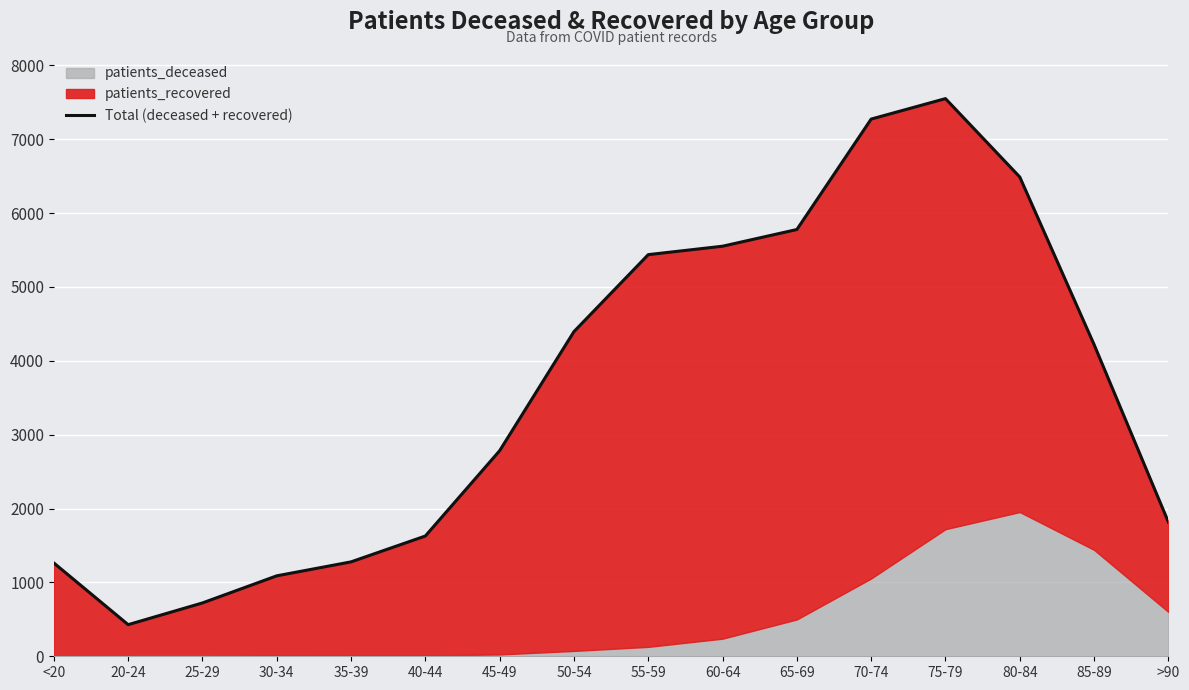

Is it true that the value at 55-59 is 5437?

True